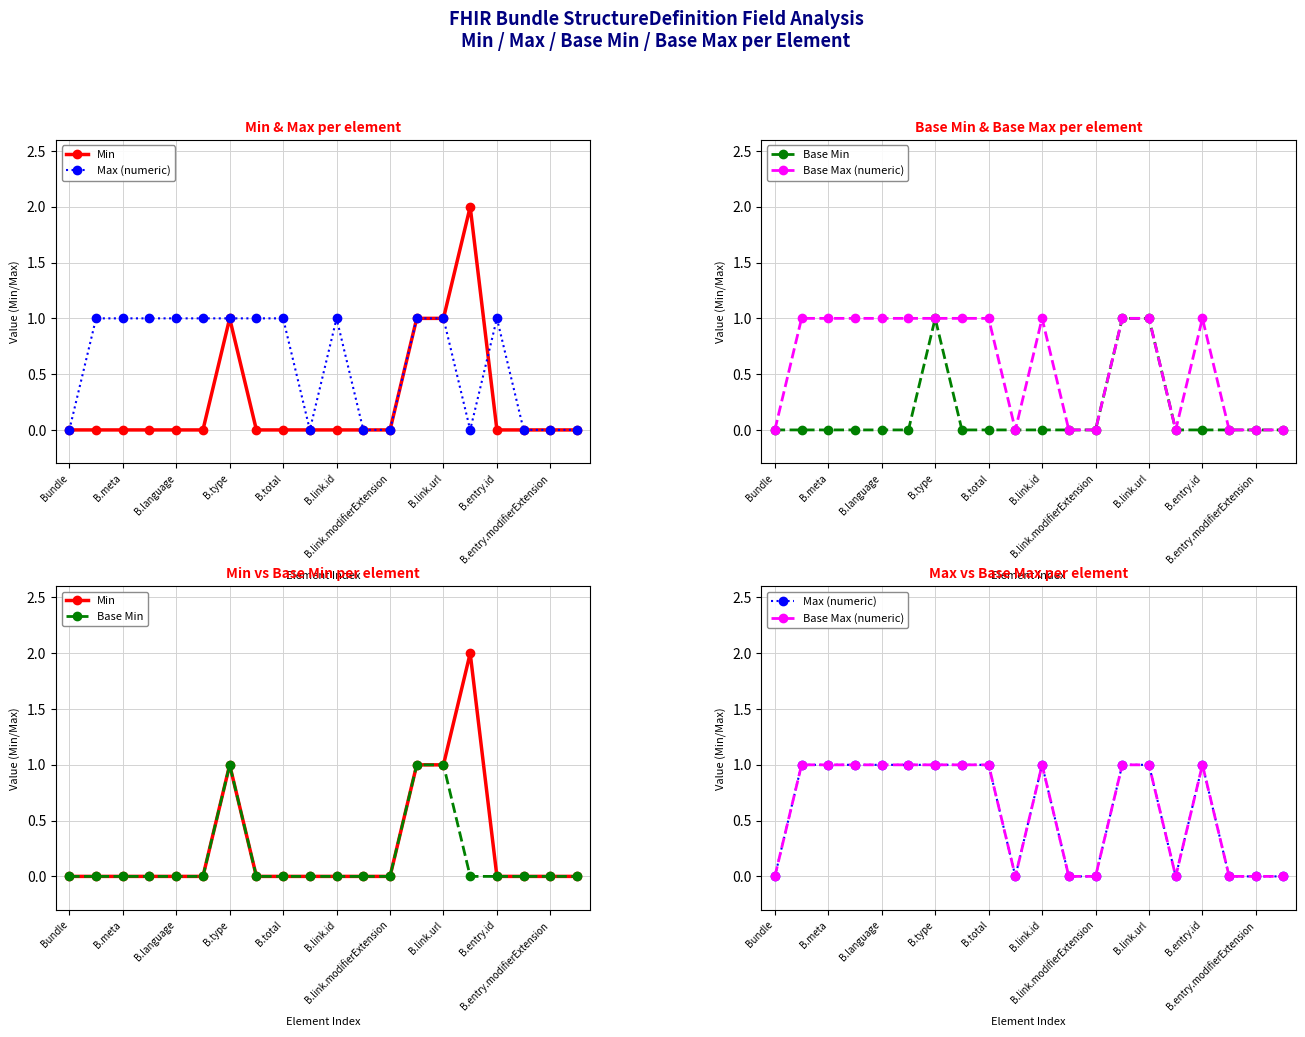

What are all the series names shown in the legend?

Min, Max (numeric), Base Min, Base Max (numeric)